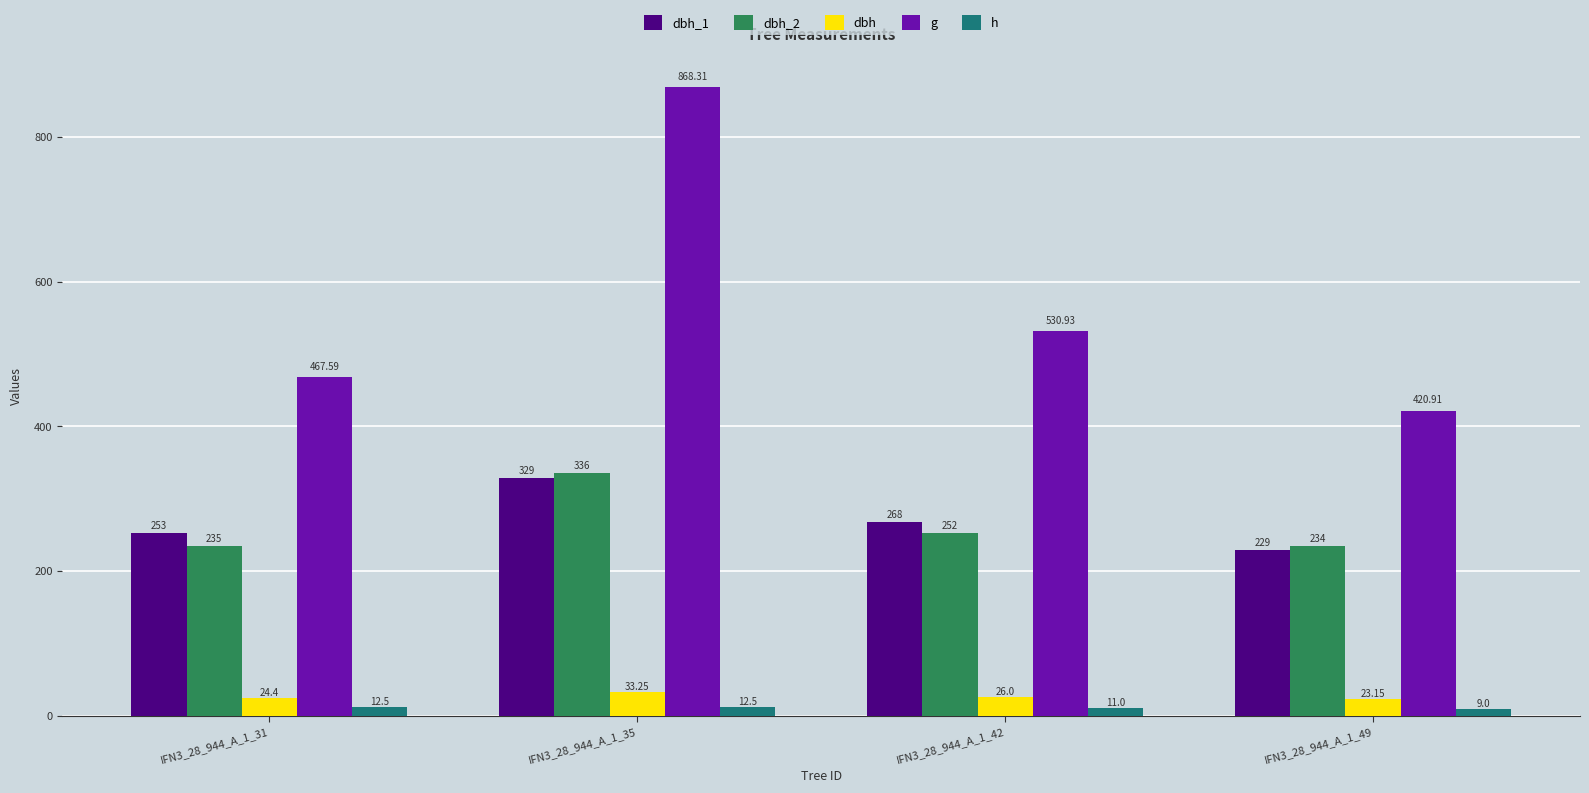

What is the sum of the dbh_1 values at IFN3_28_944_A_1_49 and IFN3_28_944_A_1_35?

558.0